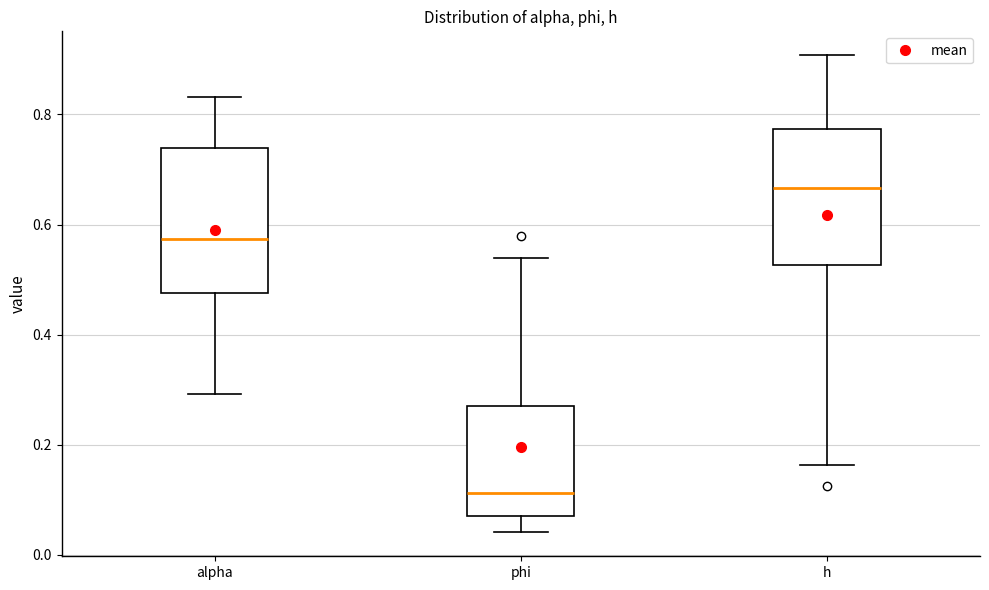

Which box has the lowest median line?

phi